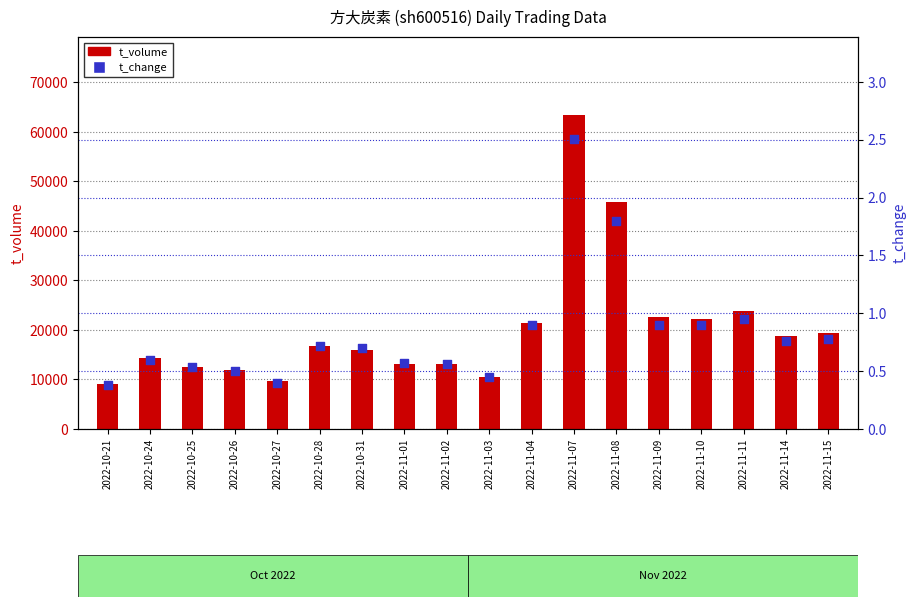

Which series reaches the maximum Y coordinate?

t_volume